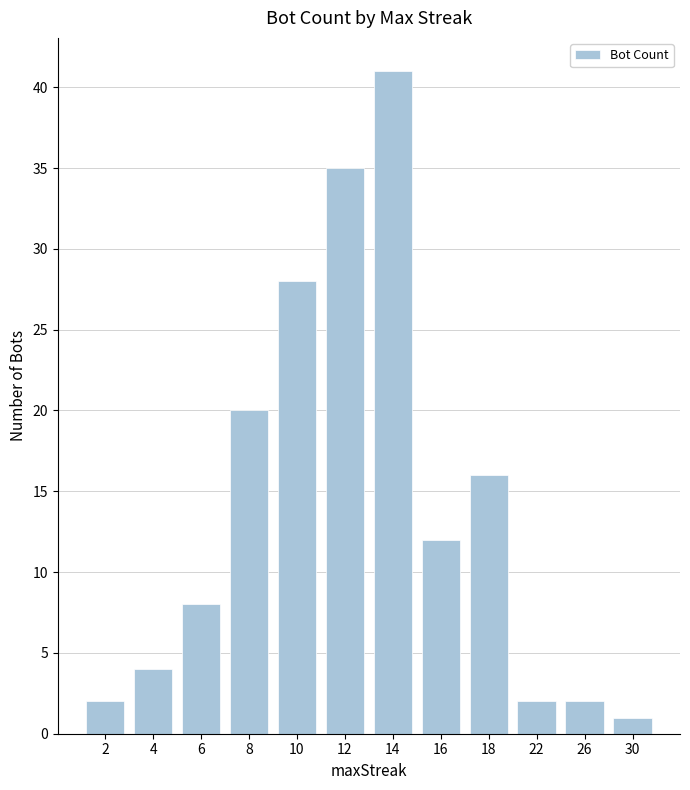

Reading left to right, list all the values displayed in this chart.

2=2	4=4	6=8	8=20	10=28	12=35	14=41	16=12	18=16	22=2	26=2	30=1